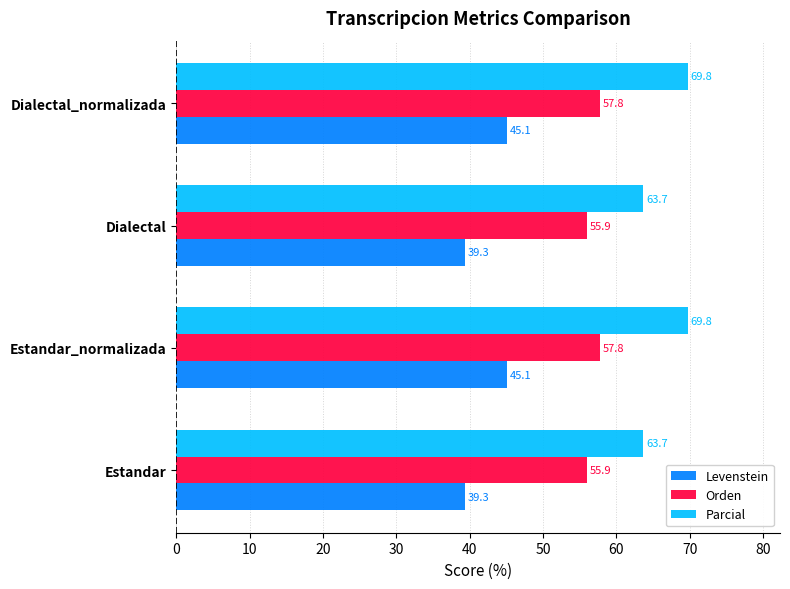

What is the lowest value of the Levenstein series?

39.3